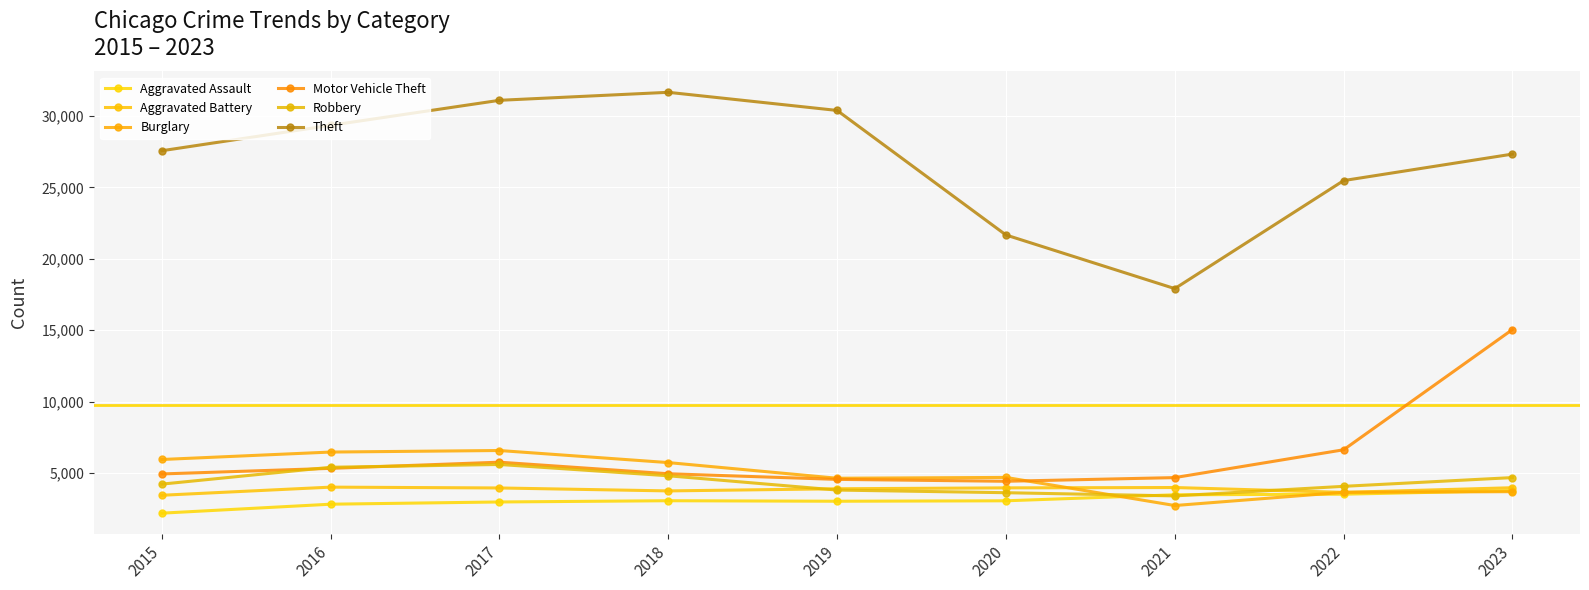

Which series has the largest total across all categories?

Theft